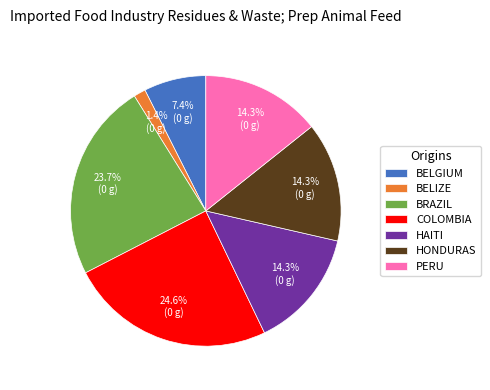

How much of the chart is everything except HONDURAS?

85.7%